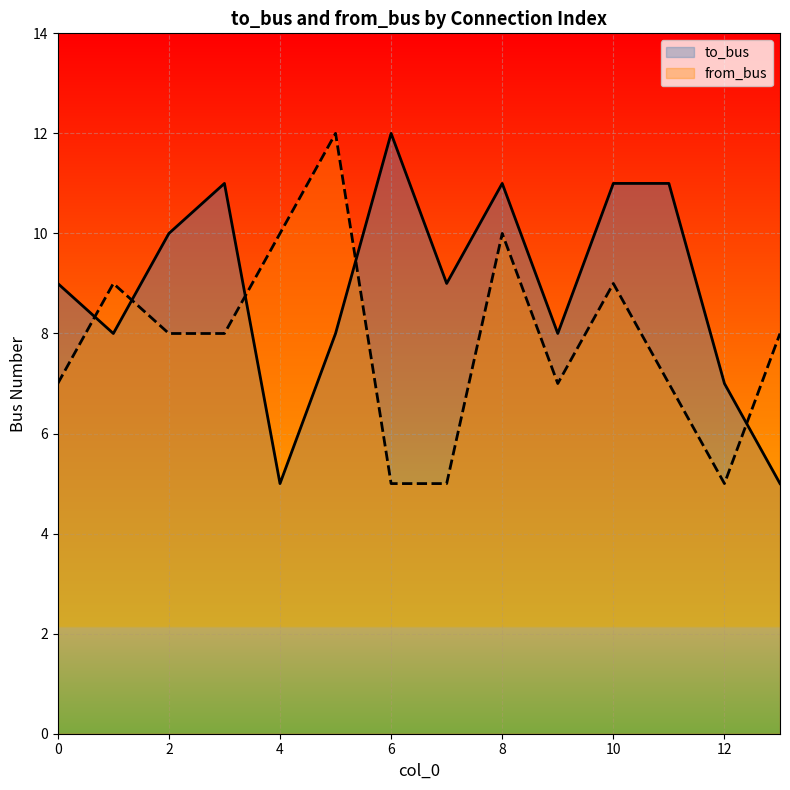

Where is from_bus nearest to the value 8?

2